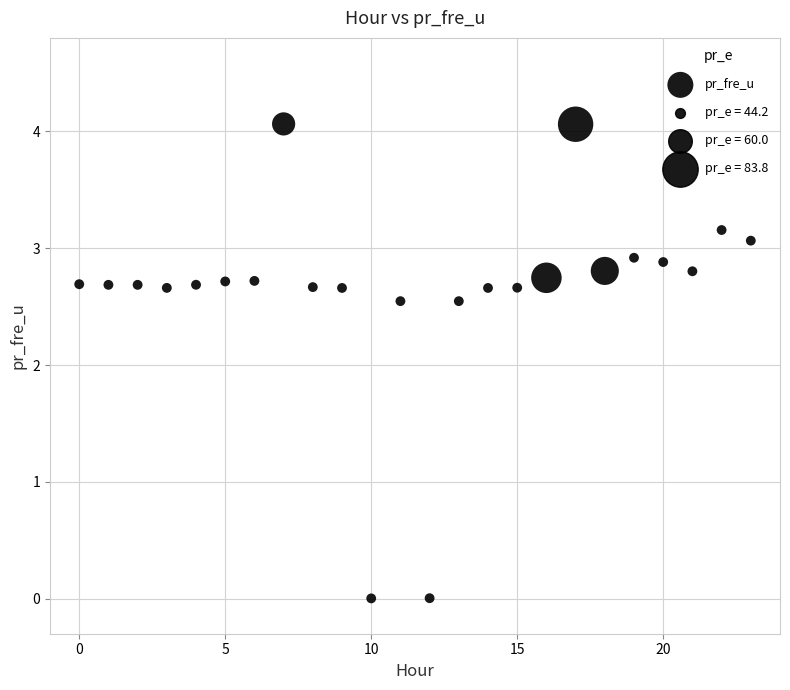

What is the range of Y values (max minus min)?

4.1